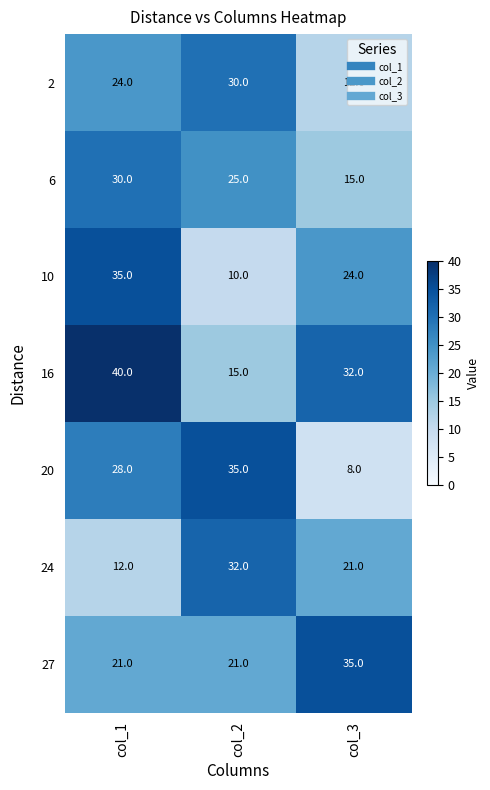

The 20 series shows 10 at col_1. True or false?

False